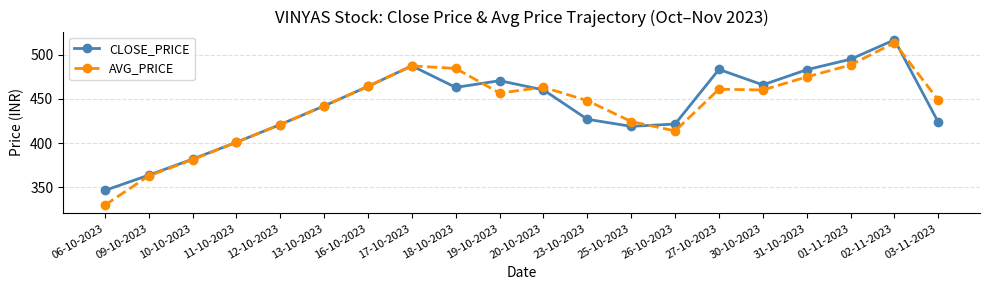

What is the spread (max minus min) of values at 09-10-2023?

0.8